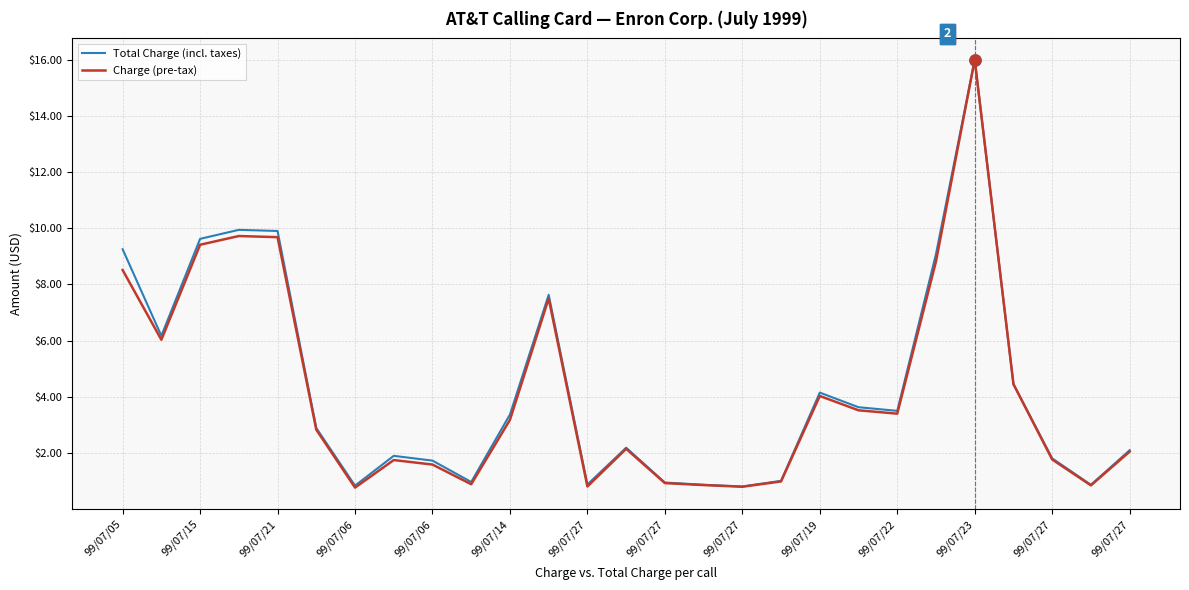

What is the sum of all Total Charge (incl. taxes) values?

116.5